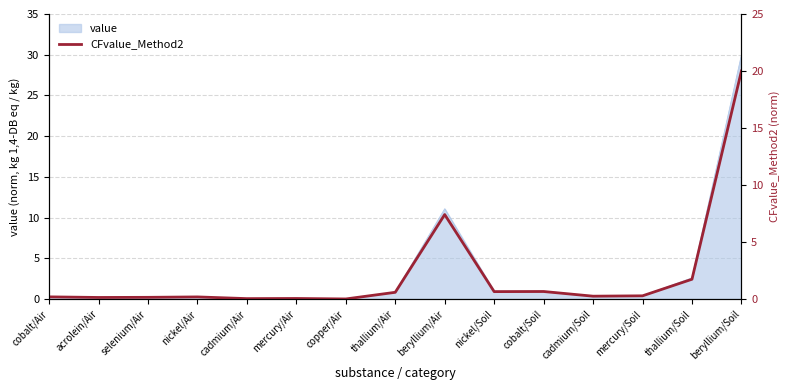

Where is the first local maximum?

nickel/Air